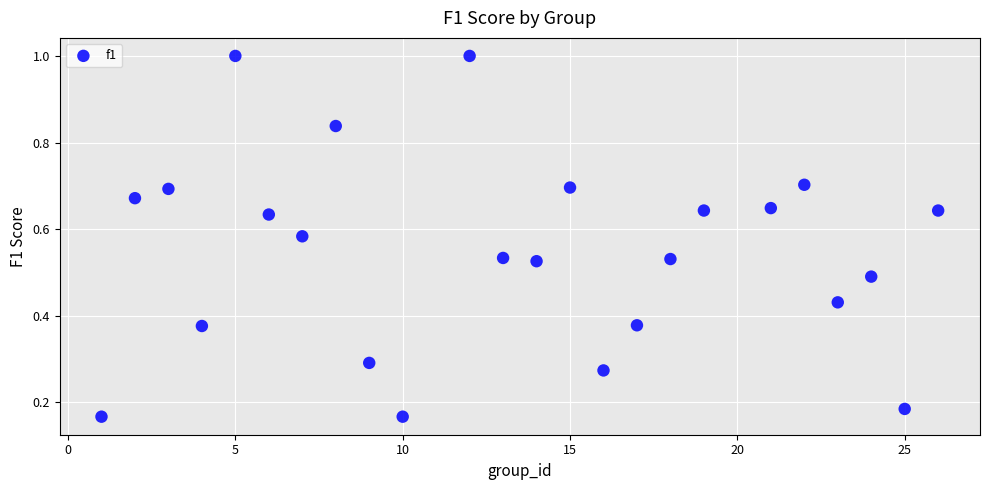

What is the range of X values (max minus min)?

25.0